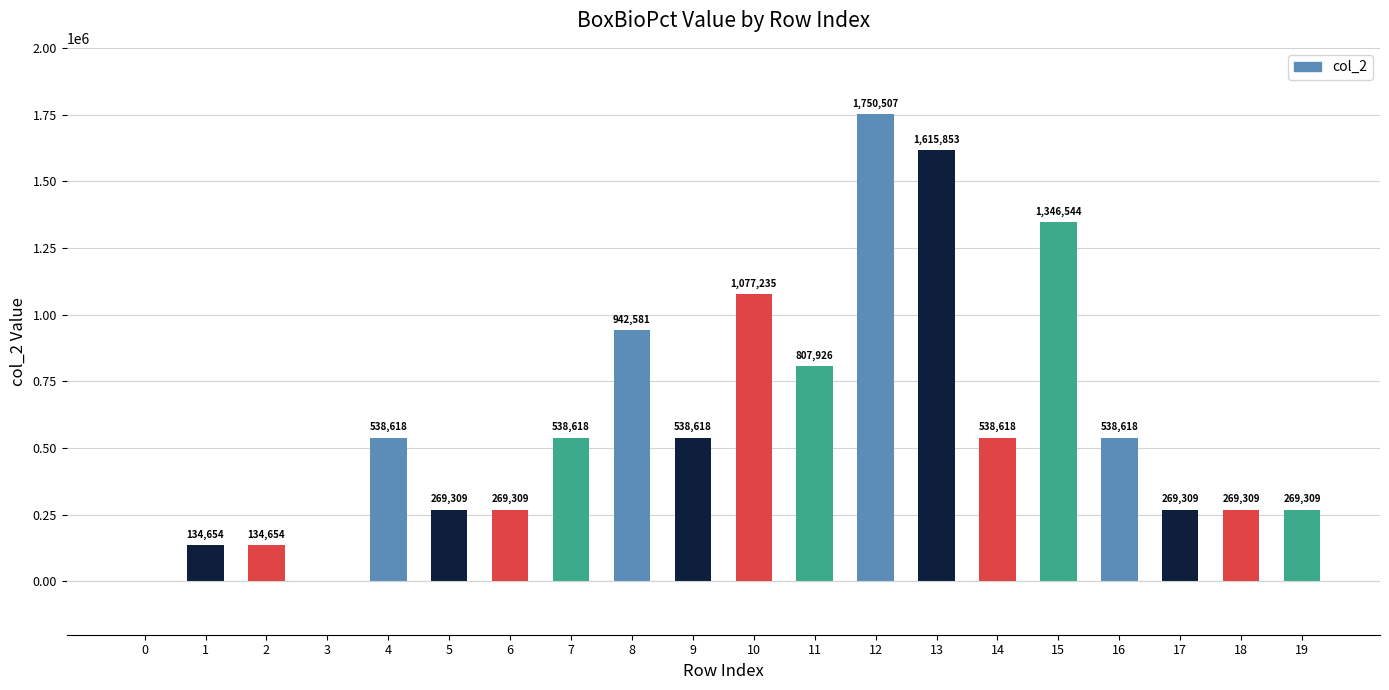

What is the greatest value displayed?

1750507.2